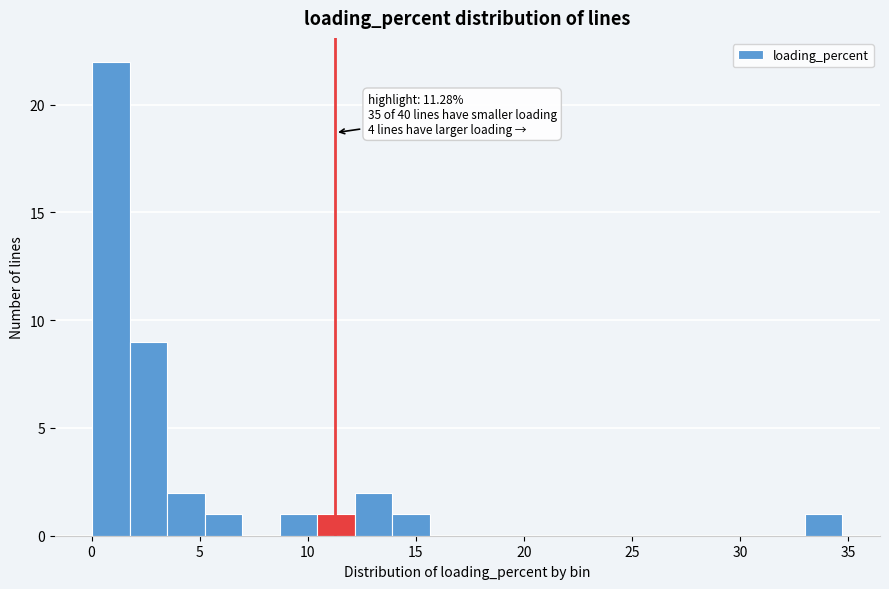

Read against the x-axis, roughly where is the centre of the tallest bar?

1.0